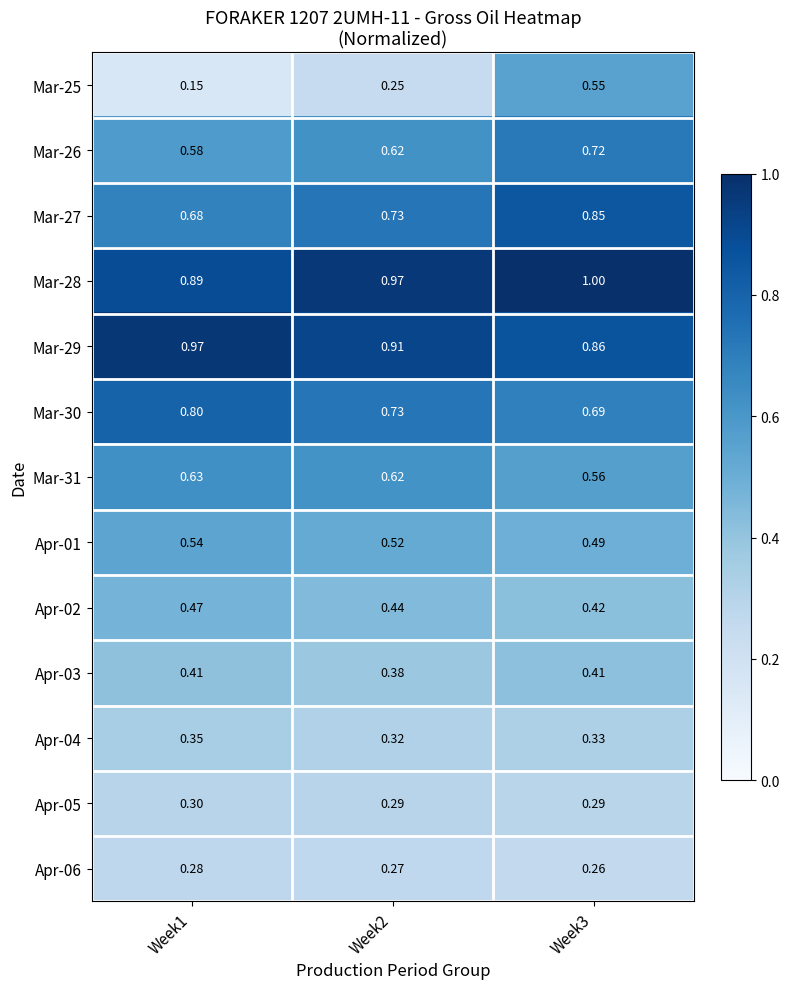

How many categories are shown in the chart?

3